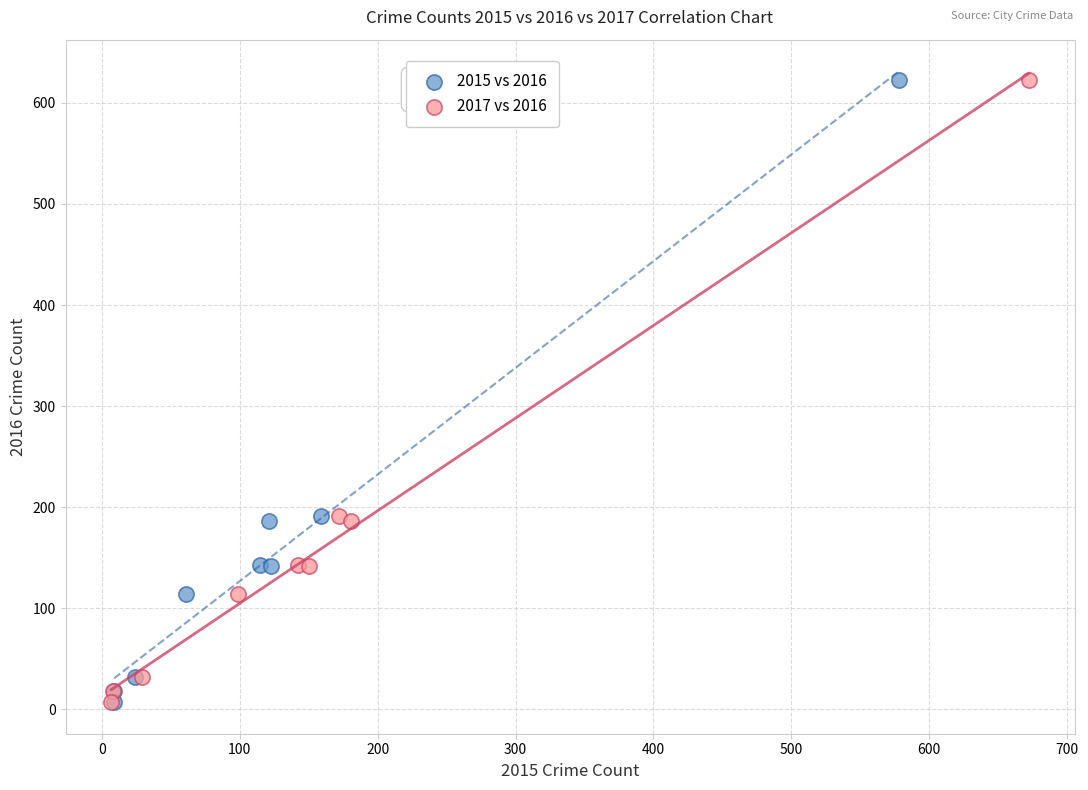

What are all the series names shown in the legend?

2015 vs 2016, 2017 vs 2016